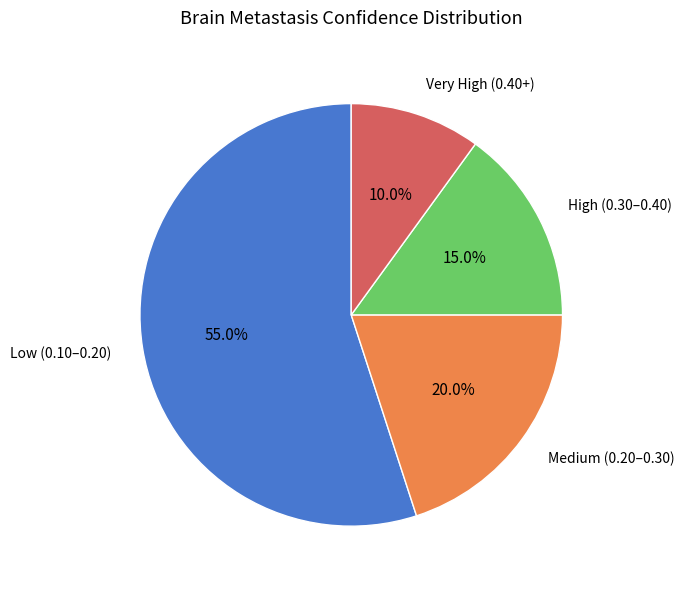

To the nearest percent, what is the average slice percentage?

25%